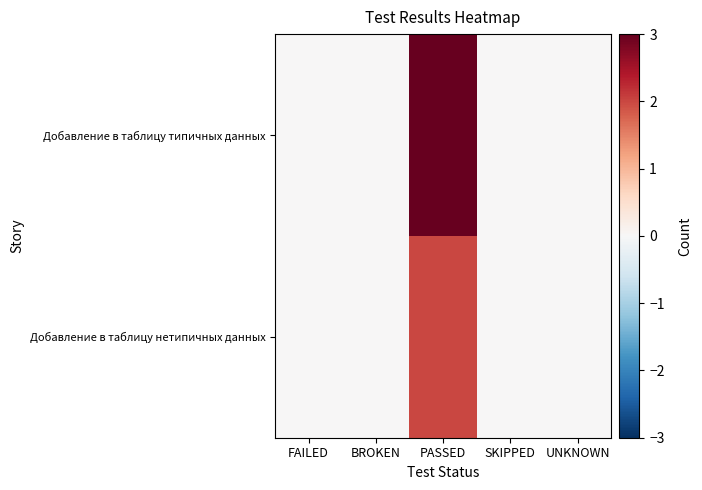

Which label corresponds to the largest value in the chart?

PASSED